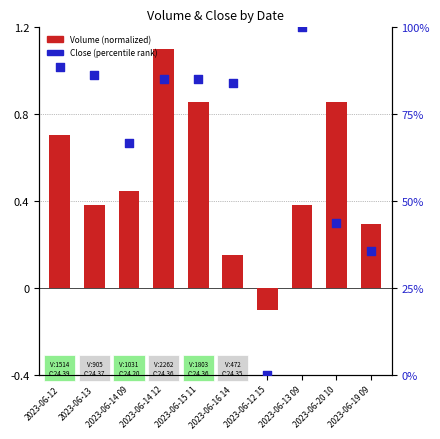

Which series reaches the maximum Y coordinate?

Close (percentile rank)